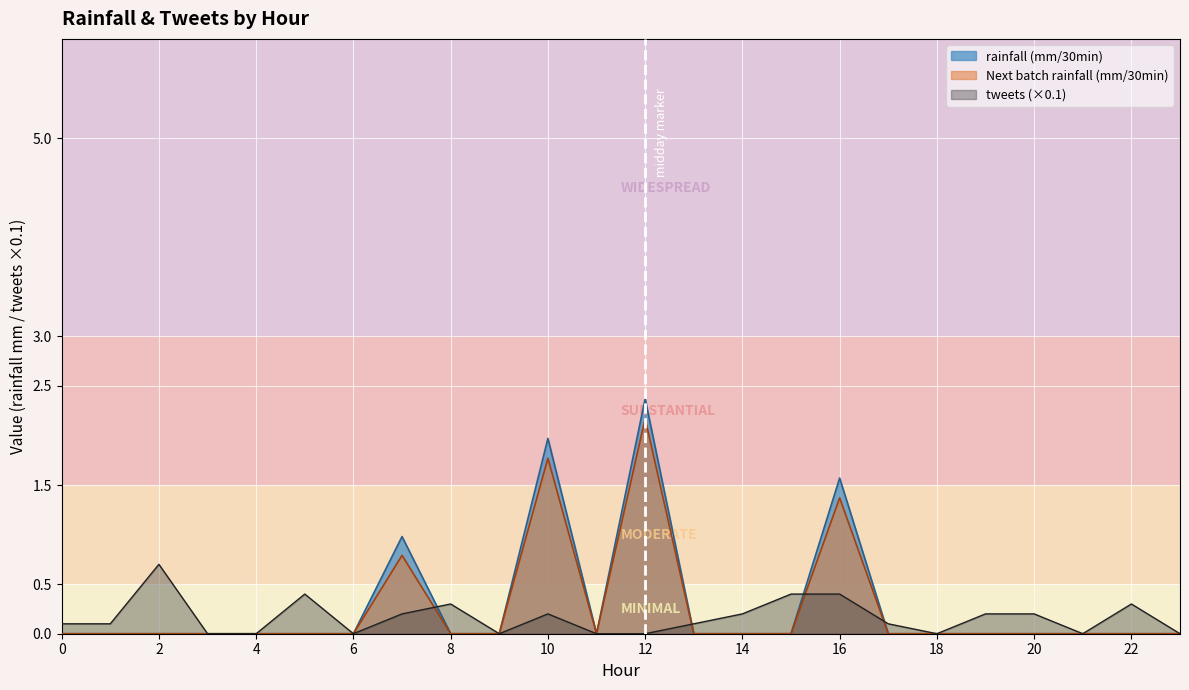

Reading left to right, extract all data points from this chart.

rainfall (mm/30min): 0.0	0.0	0.0	0.0	0.0	0.0	0.0	1.0	0.0	0.0	2.0	0.0	2.4	0.0	0.0	0.0	1.6	0.0	0.0	0.0	0.0	0.0	0.0	0.0
Next batch rainfall (mm/30min): 0.0	0.0	0.0	0.0	0.0	0.0	0.0	0.8	0.0	0.0	1.8	0.0	2.2	0.0	0.0	0.0	1.4	0.0	0.0	0.0	0.0	0.0	0.0	0.0
tweets: 0.1	0.1	0.7	0.0	0.0	0.4	0.0	0.2	0.3	0.0	0.2	0.0	0.0	0.1	0.2	0.4	0.4	0.1	0.0	0.2	0.2	0.0	0.3	0.0